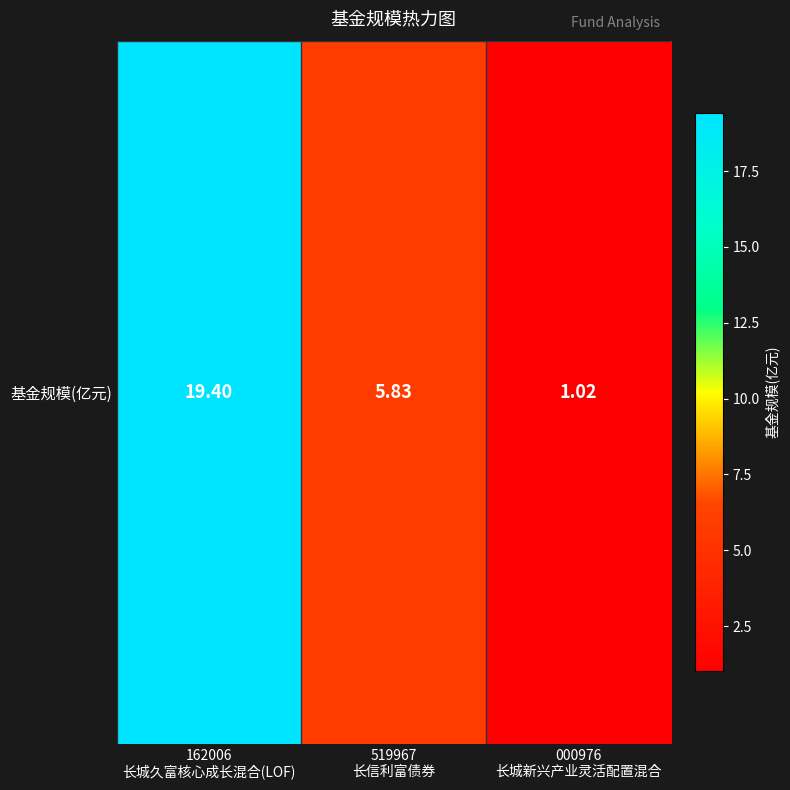

Where does the data first go above 5?

162006
长城久富核心成长混合(LOF)